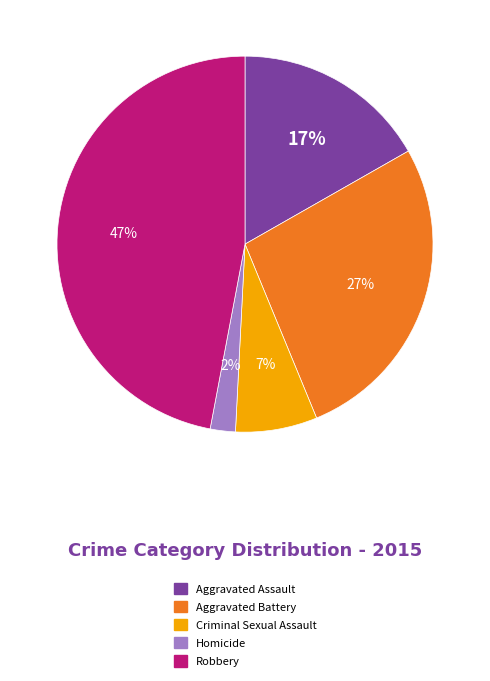

Is there any slice that represents more than half of the pie?

No